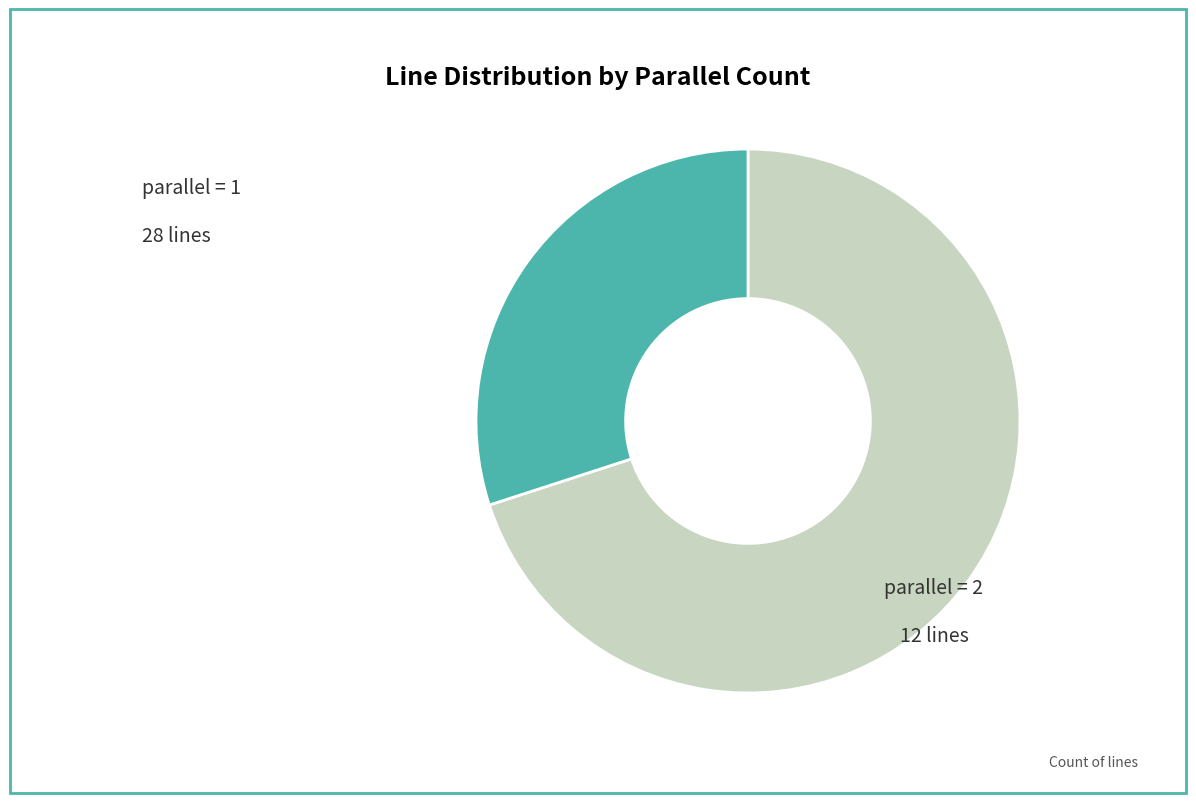

Is there a majority slice in this chart?

Yes